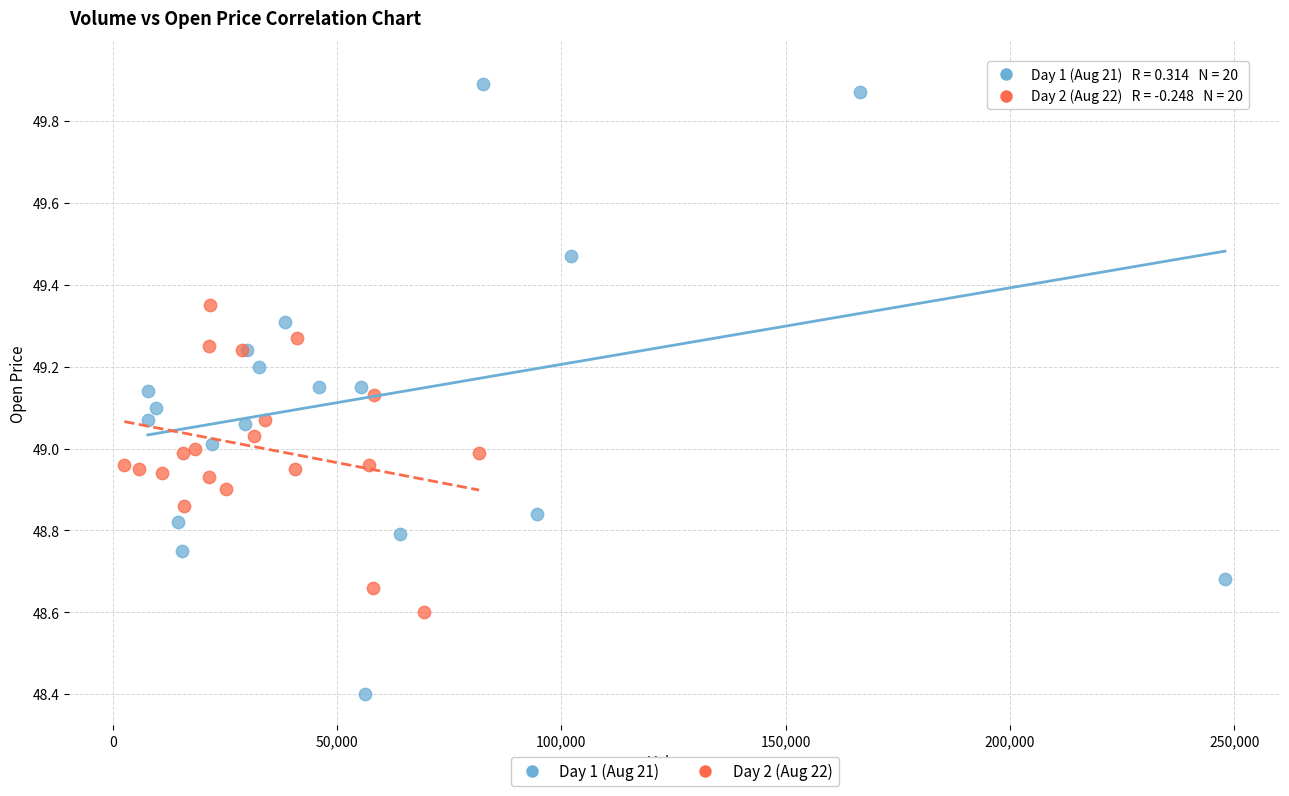

Which series contains the lowest Y value?

Day 1 (Aug 21)